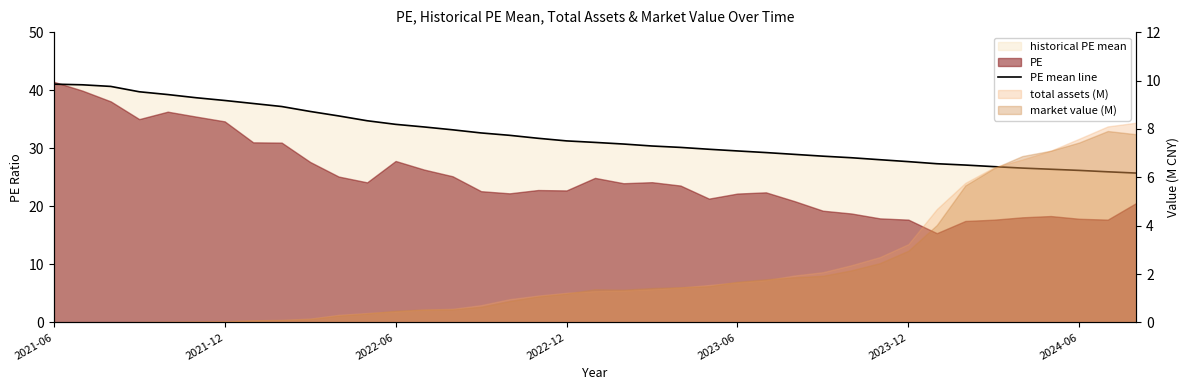

At which category does the chart reach its peak across all series?

2021-06